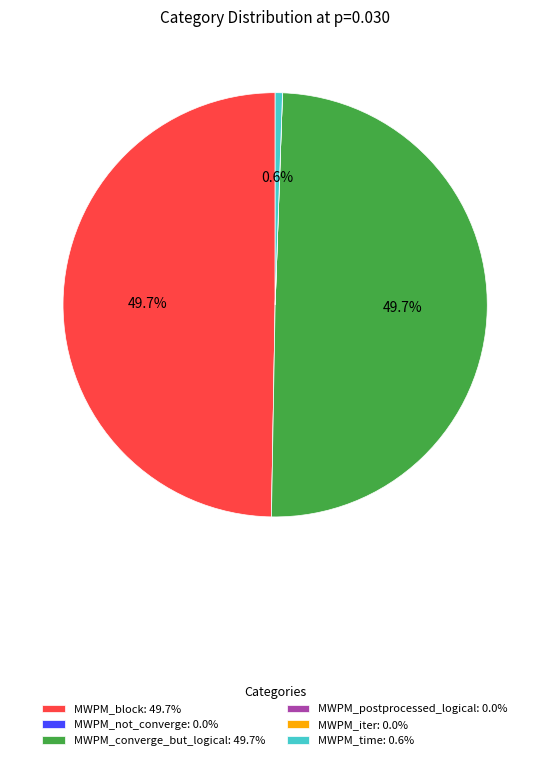

Combined, what portion of the pie is MWPM_converge_but_logical: 49.7% and MWPM_time: 0.6%?

50.3%